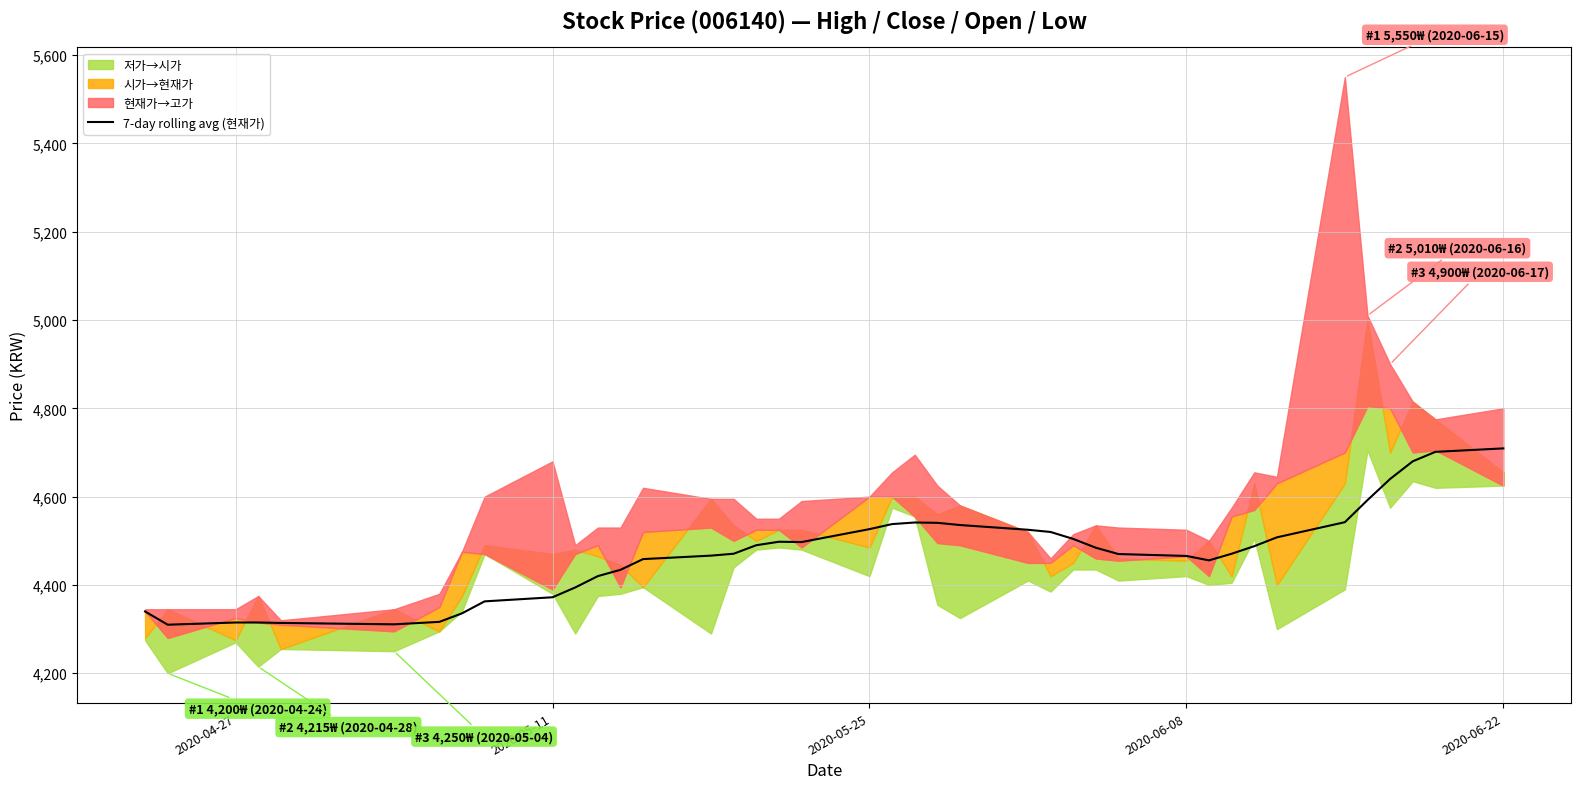

What is the maximum value for 7-day rolling avg (현재가)?

4709.3